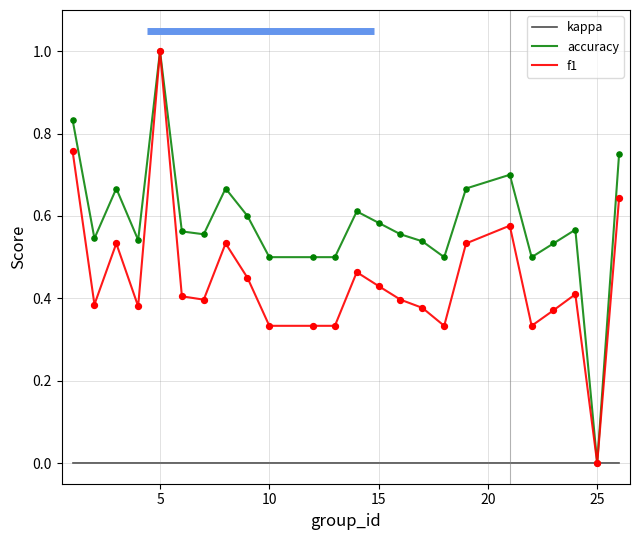

What is the highest value of the accuracy series?

1.0